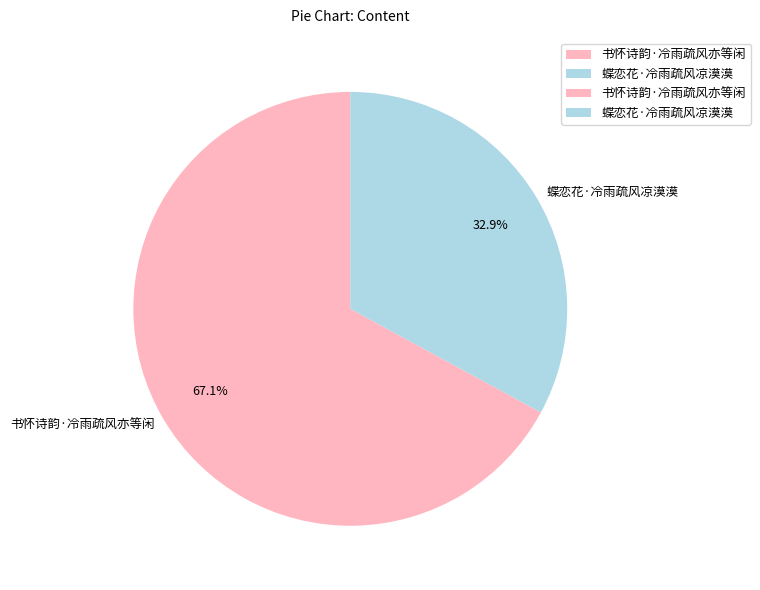

Between 蝶恋花·冷雨疏风凉漠漠 and 书怀诗韵·冷雨疏风亦等闲, which is larger?

书怀诗韵·冷雨疏风亦等闲